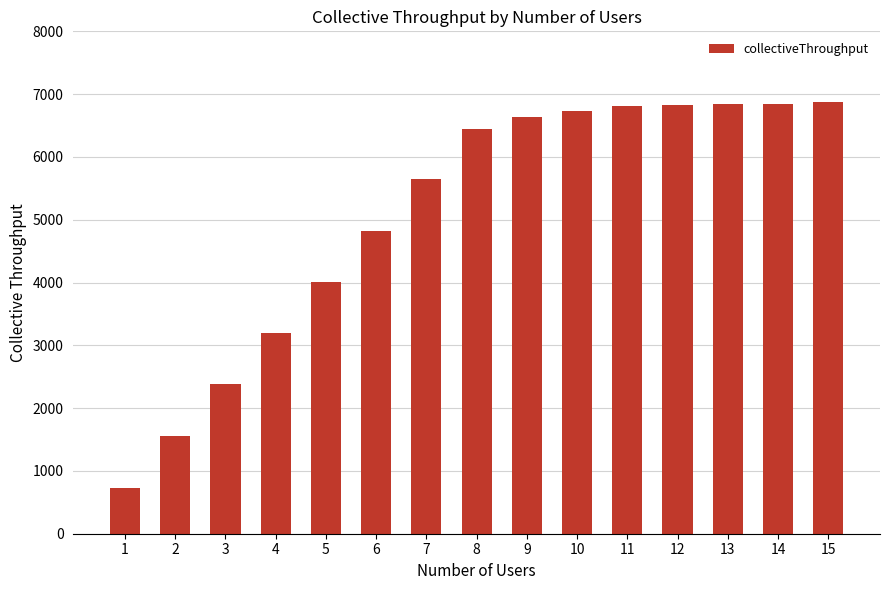

What is the change in value from 7 to 10?

+1092.3